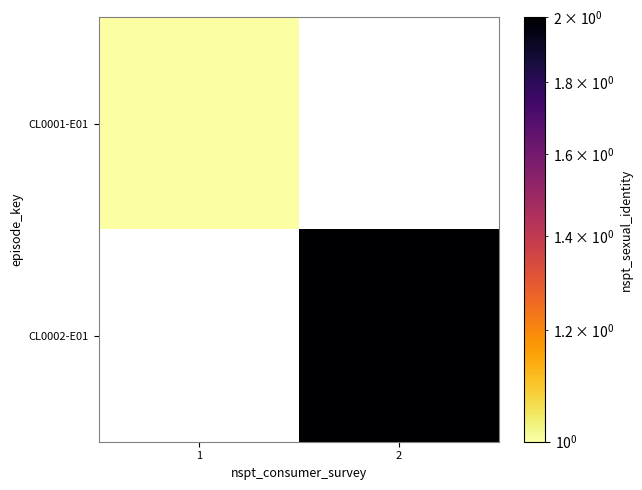

The value of CL0001-E01 at 1 is 1.0. True or false?

True